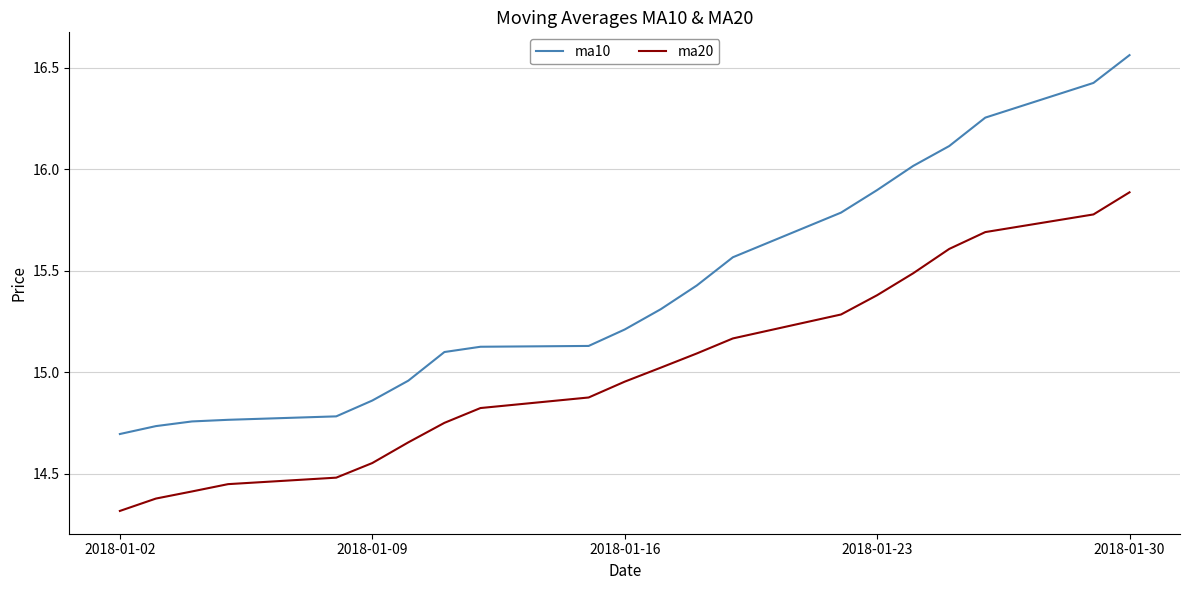

What is the lowest value of the ma20 series?

14.3